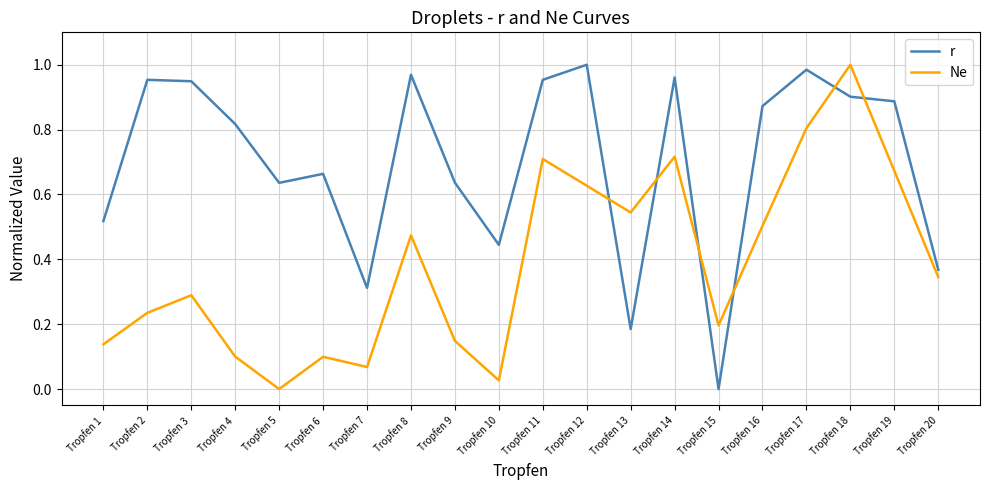

List the series in order of their overall mean, highest first.

r, Ne